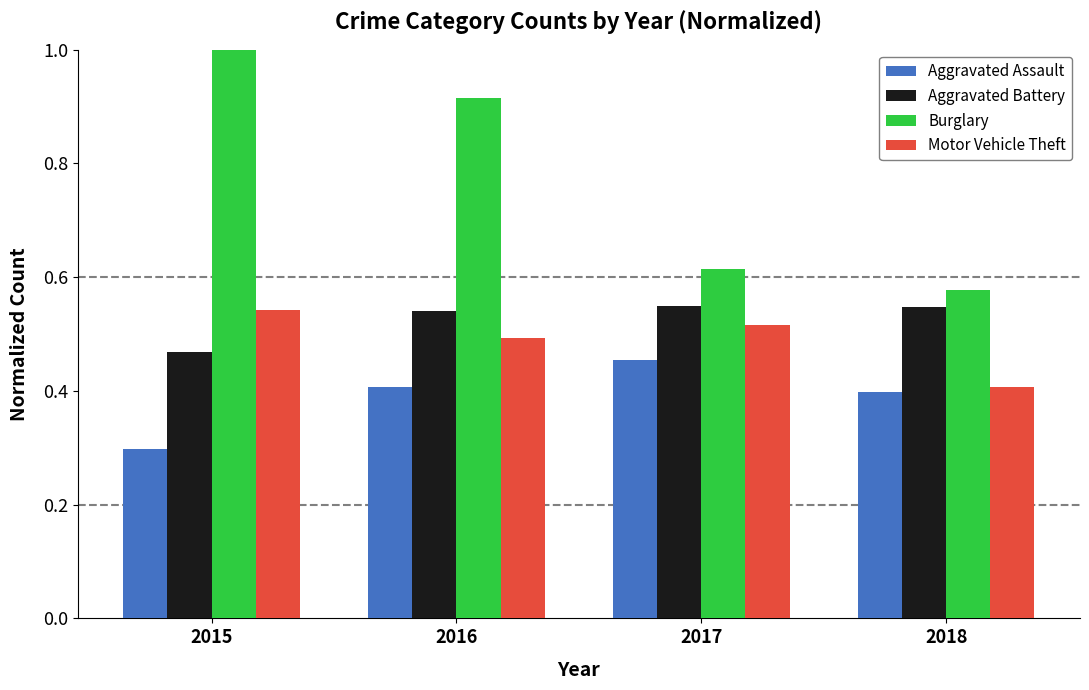

What is the difference between the maximum and minimum values in the Burglary series?

0.4